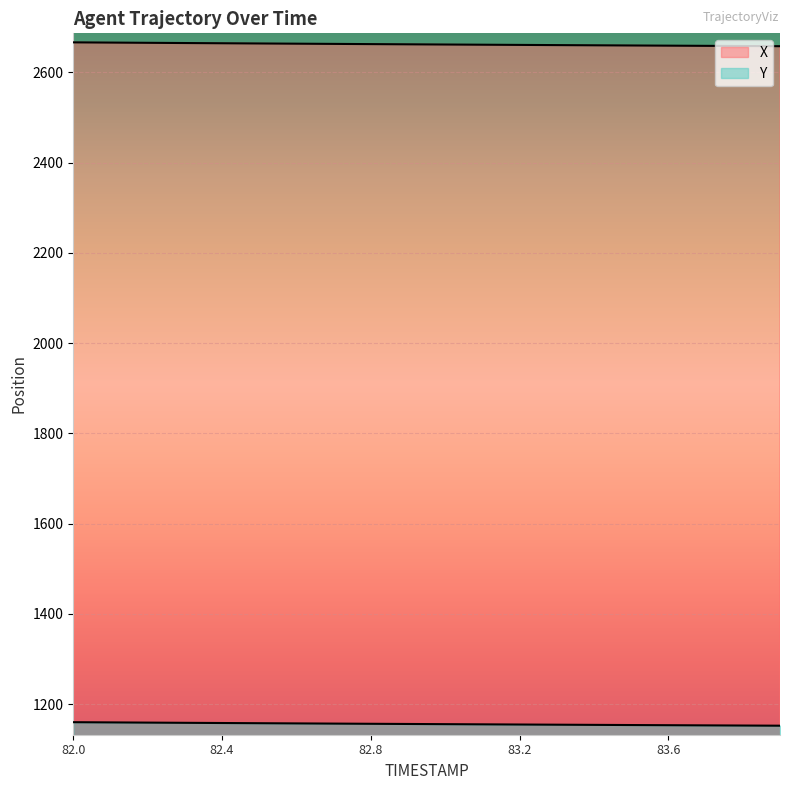

True or false: Y and X cross at least once.

False